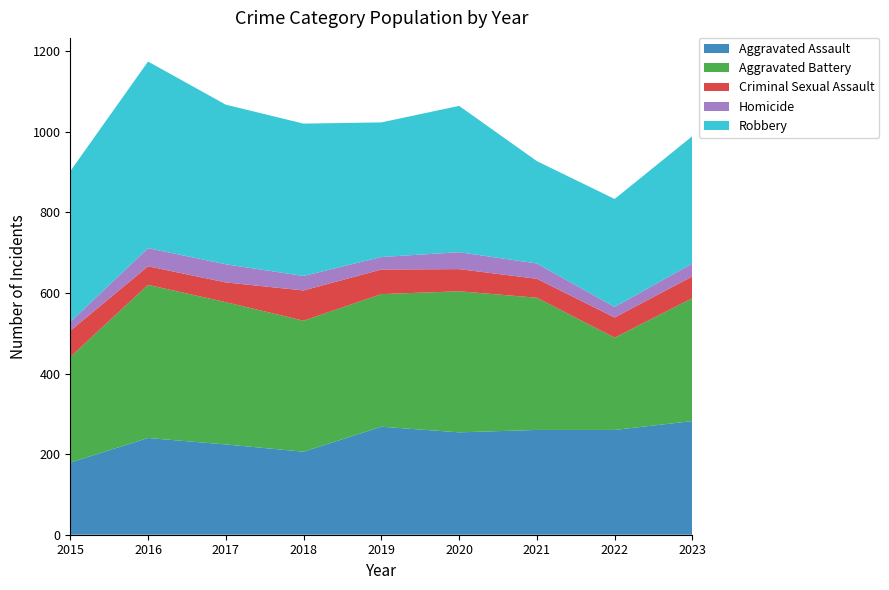

Reading left to right, extract all data points from this chart.

Aggravated Assault: 179	240	224	206	268	254	260	260	282
Aggravated Battery: 262	380	353	325	329	350	328	229	305
Criminal Sexual Assault: 65	46	49	75	61	55	47	50	54
Homicide: 22	45	45	36	31	42	38	26	32
Robbery: 374	463	396	378	334	363	254	268	316